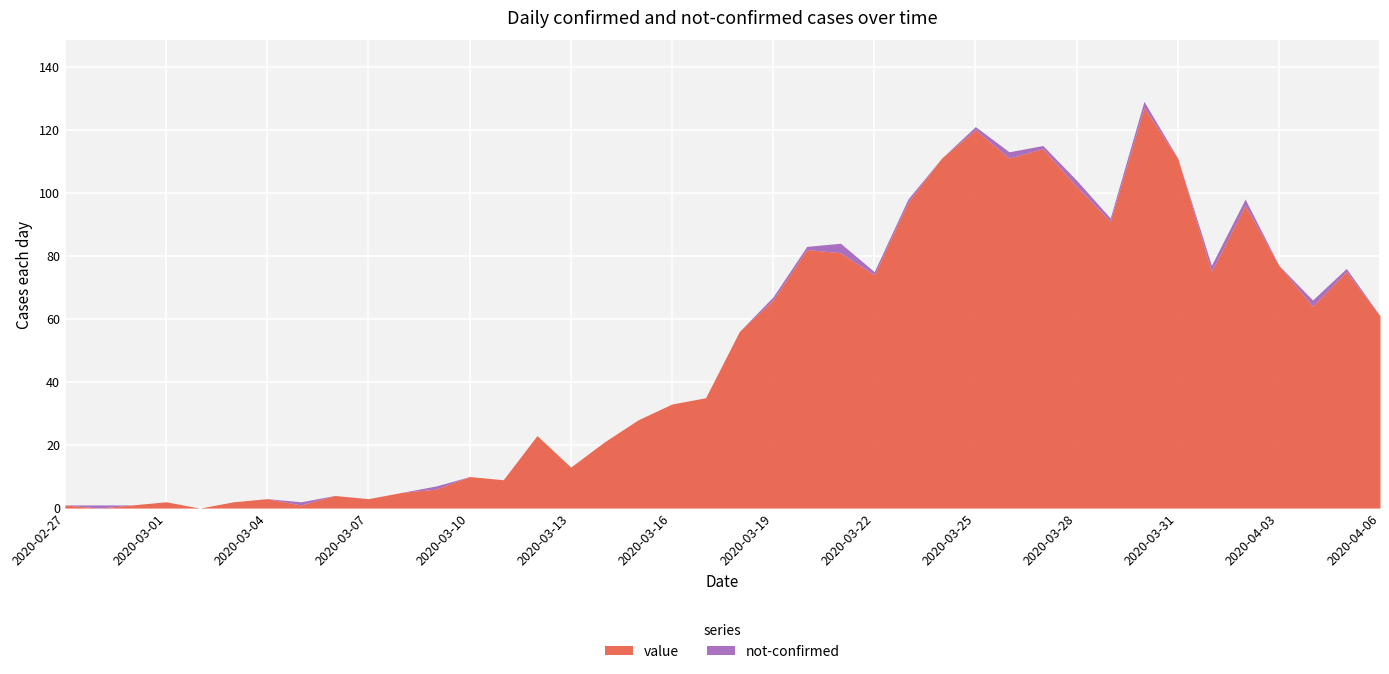

Reading right to left, what are all the values shown in this chart?

value: 2020-04-06=61	2020-04-05=75	2020-04-04=64	2020-04-03=77	2020-04-02=96	2020-04-01=75	2020-03-31=111	2020-03-30=127	2020-03-29=91	2020-03-28=102	2020-03-27=114	2020-03-26=111	2020-03-25=120	2020-03-24=111	2020-03-23=97	2020-03-22=74	2020-03-21=81	2020-03-20=82	2020-03-19=66	2020-03-18=56	2020-03-17=35	2020-03-16=33	2020-03-15=28	2020-03-14=21	2020-03-13=13	2020-03-12=23	2020-03-11=9	2020-03-10=10	2020-03-09=6	2020-03-08=5	2020-03-07=3	2020-03-06=4	2020-03-05=1	2020-03-04=3	2020-03-03=2	2020-03-02=0	2020-03-01=2	2020-02-29=1	2020-02-28=0	2020-02-27=1
not-confirmed: 2020-04-06=0	2020-04-05=1	2020-04-04=2	2020-04-03=0	2020-04-02=2	2020-04-01=2	2020-03-31=0	2020-03-30=2	2020-03-29=1	2020-03-28=2	2020-03-27=1	2020-03-26=2	2020-03-25=1	2020-03-24=0	2020-03-23=1	2020-03-22=1	2020-03-21=3	2020-03-20=1	2020-03-19=1	2020-03-18=0	2020-03-17=0	2020-03-16=0	2020-03-15=0	2020-03-14=0	2020-03-13=0	2020-03-12=0	2020-03-11=0	2020-03-10=0	2020-03-09=1	2020-03-08=0	2020-03-07=0	2020-03-06=0	2020-03-05=1	2020-03-04=0	2020-03-03=0	2020-03-02=0	2020-03-01=0	2020-02-29=0	2020-02-28=1	2020-02-27=0